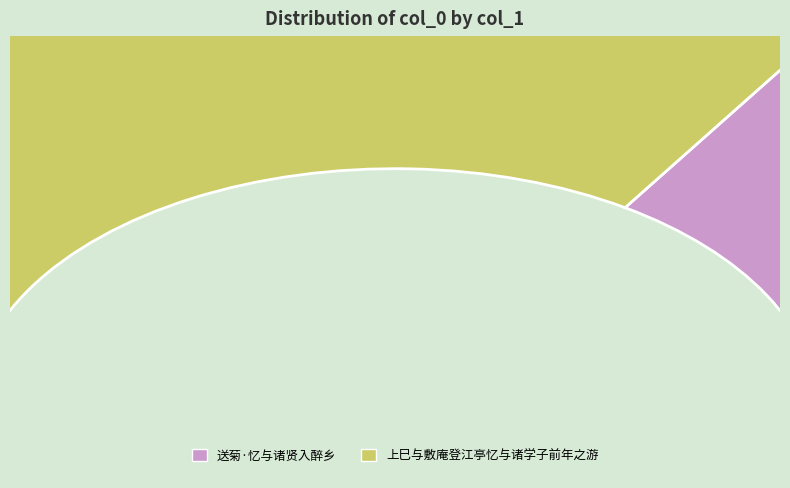

To the nearest percent, what is the difference between the largest and smallest slice percentages?

37%